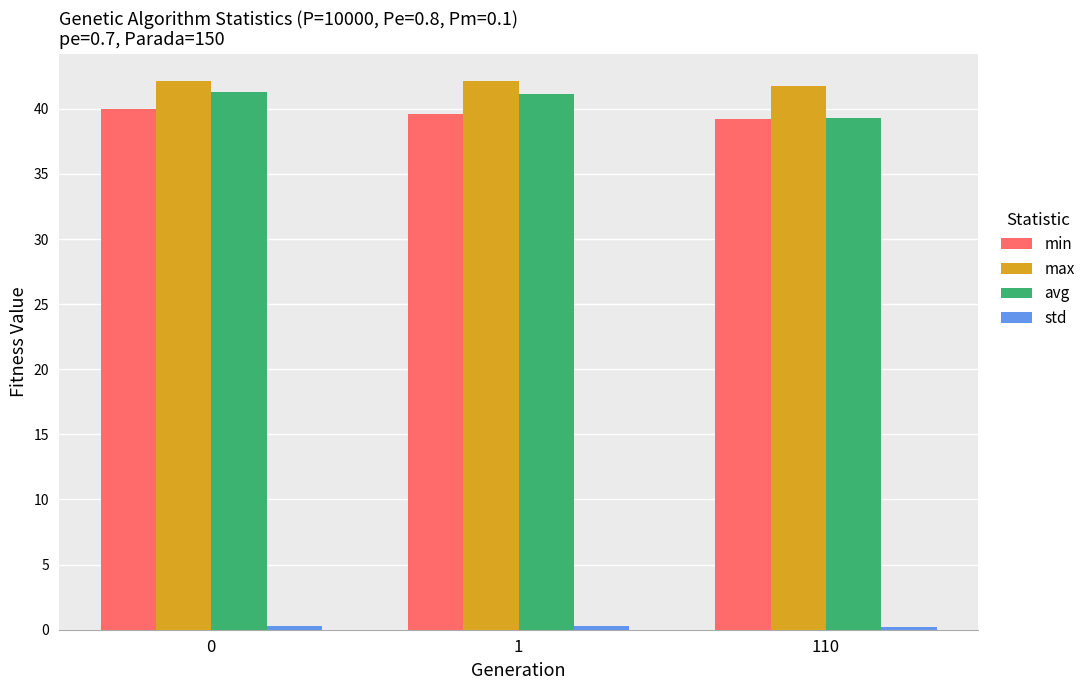

Which series has the widest spread of values?

avg